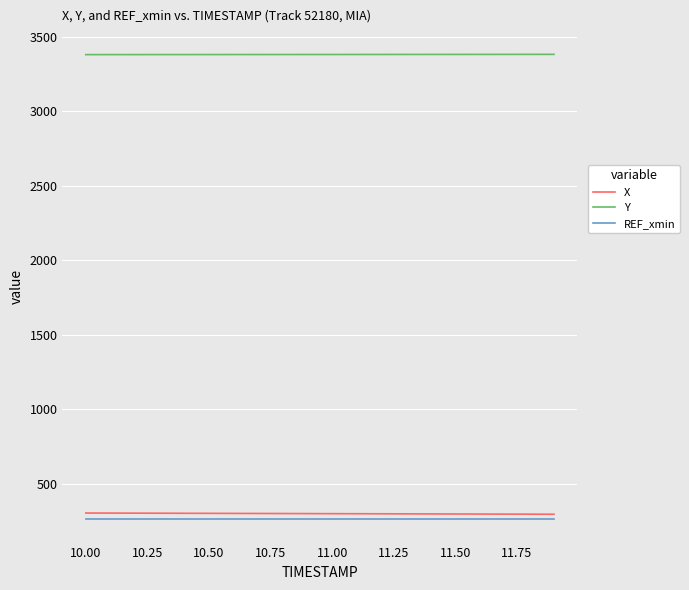

What is the maximum value for Y?

3381.7